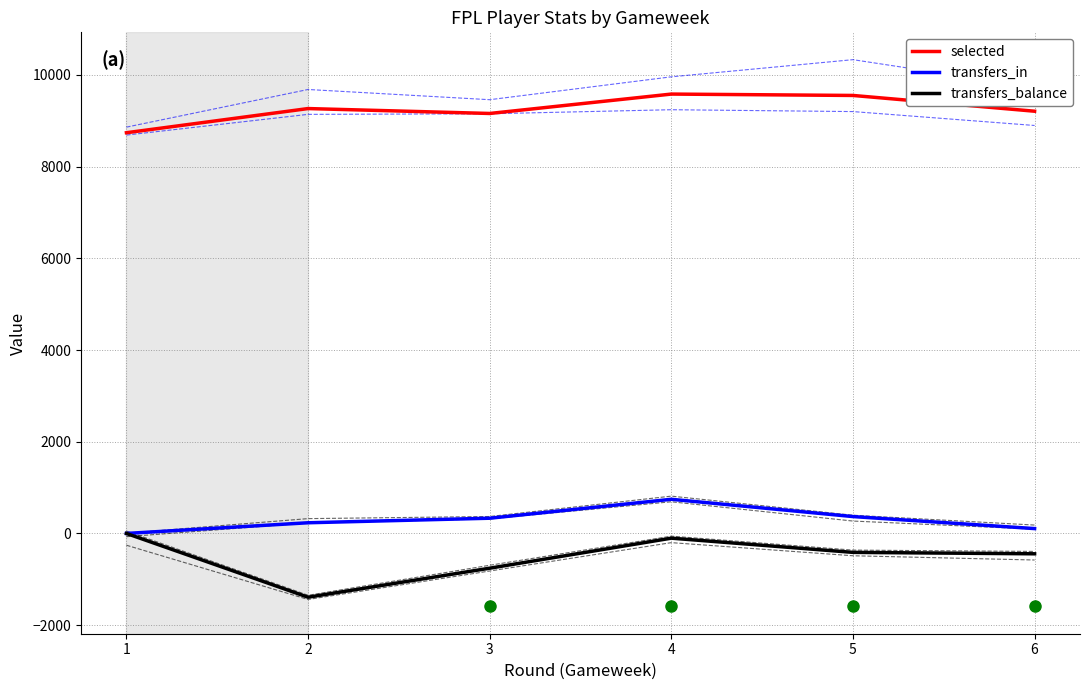

At which label does transfers_in first exceed 332?

4